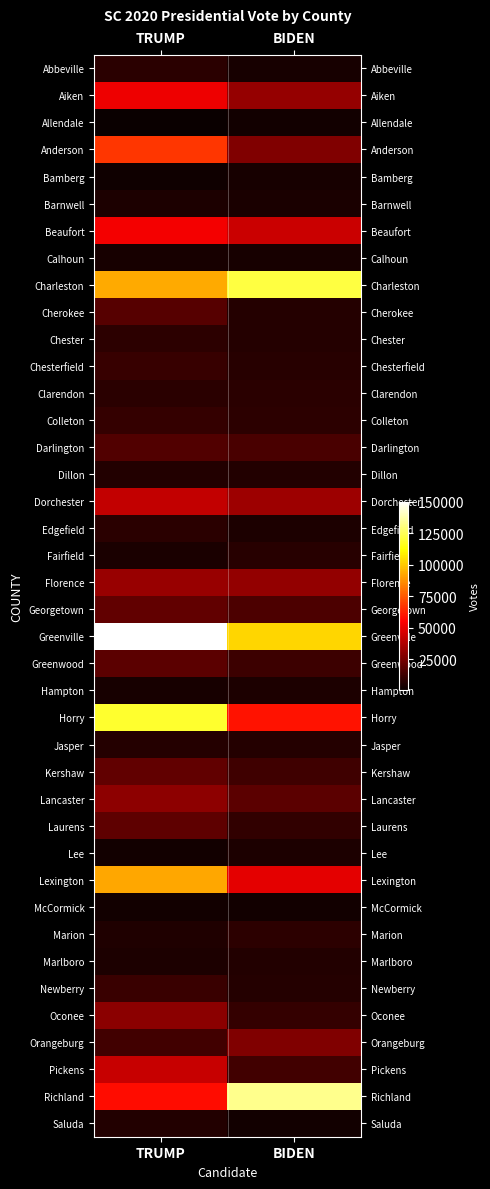

At BIDEN, list the series in order from largest to smallest.

Richland, Charleston, Greenville, Horry, Lexington, Beaufort, Dorchester, Aiken, Florence, Orangeburg, Anderson, Lancaster, Georgetown, Darlington, Pickens, Kershaw, Greenwood, Oconee, Laurens, Marion, Colleton, Clarendon, Chesterfield, Fairfield, Jasper, Cherokee, Newberry, Chester, Dillon, Marlboro, Lee, Hampton, Edgefield, Barnwell, Abbeville, Bamberg, Calhoun, Saluda, Allendale, McCormick